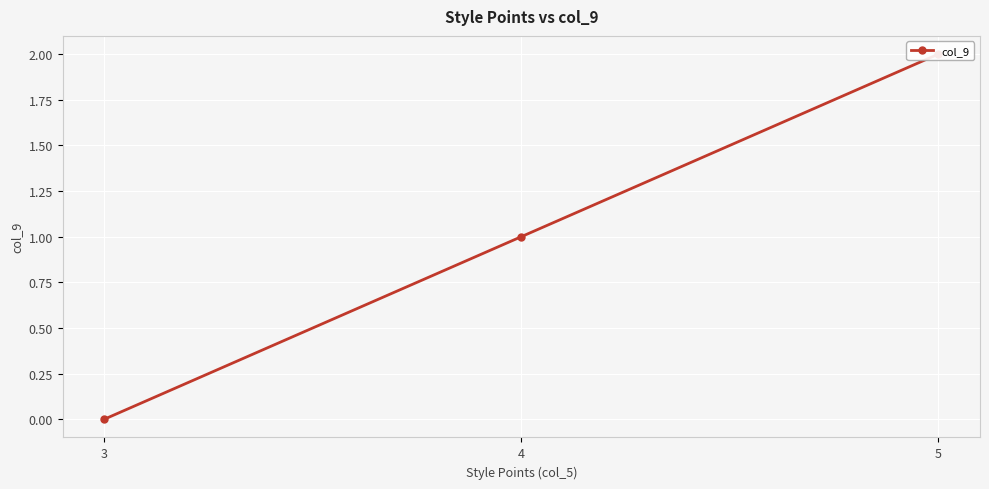

List the labels in order of value, largest first.

5, 4, 3